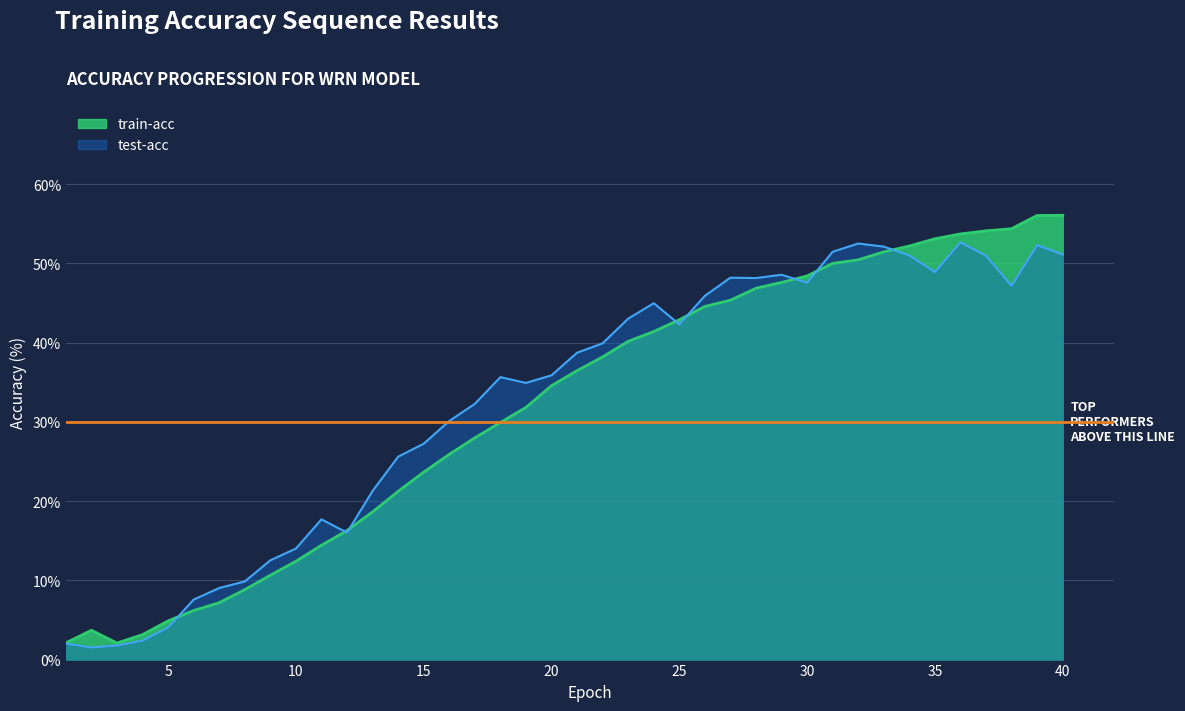

Reading left to right, what are all the values shown in this chart?

2.1	3.7	2.1	3.2	4.9	6.2	7.2	8.8	10.6	12.4	14.4	16.3	18.6	21.2	23.7	25.9	28.0	29.9	31.8	34.6	36.5	38.2	40.2	41.4	42.9	44.6	45.4	46.9	47.6	48.4	50.0	50.4	51.4	52.2	53.1	53.7	54.1	54.4	56.0	56.1